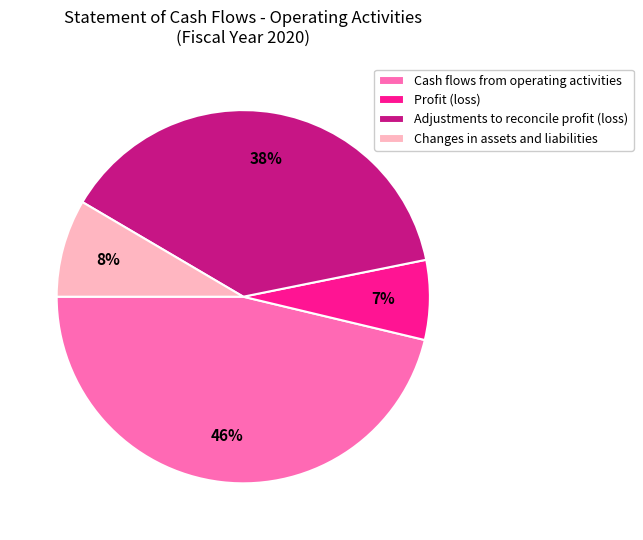

True or false: Adjustments to reconcile profit (loss) accounts for 44% of the total.

False